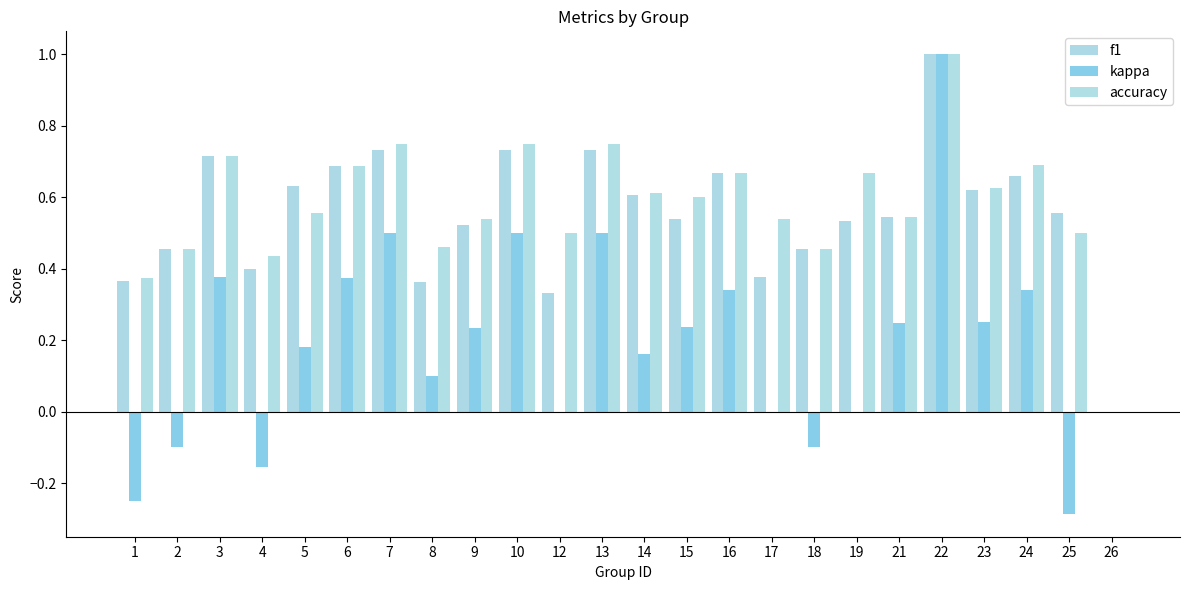

How many positive values does the f1 series have?

23